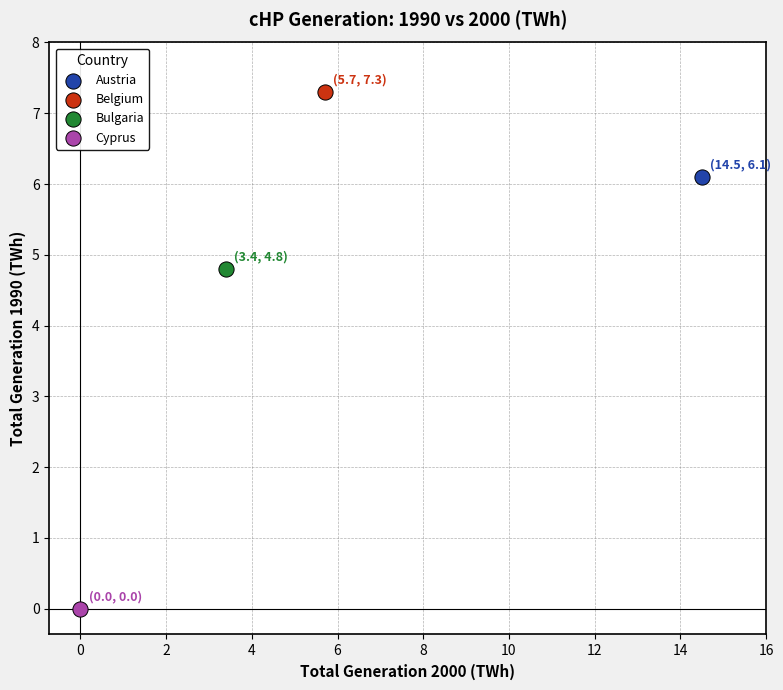

Which series contains the highest Y value?

Belgium